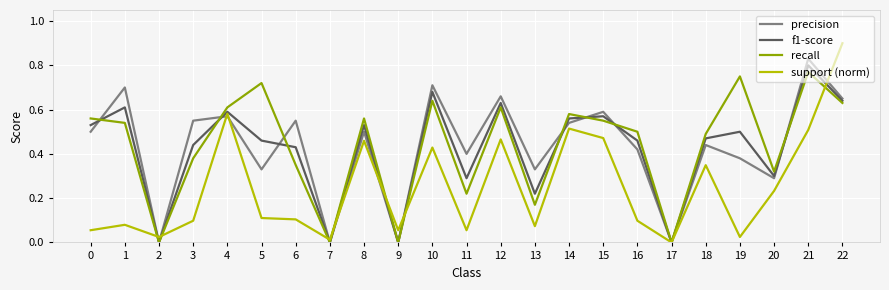

Is this an area chart (filled region under the line)?

No